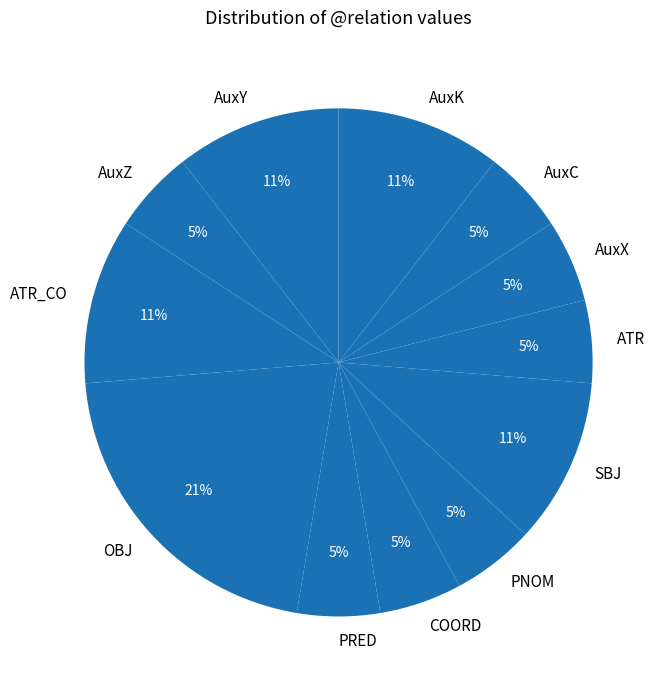

Combined, do SBJ and AuxK account for over 50%?

No